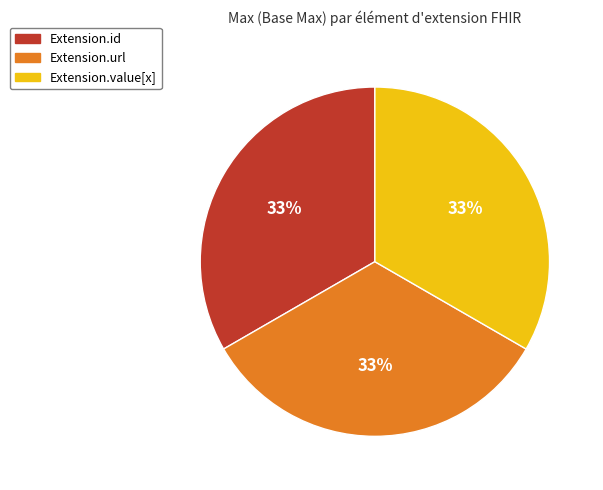

Count the number of slices in the pie.

3